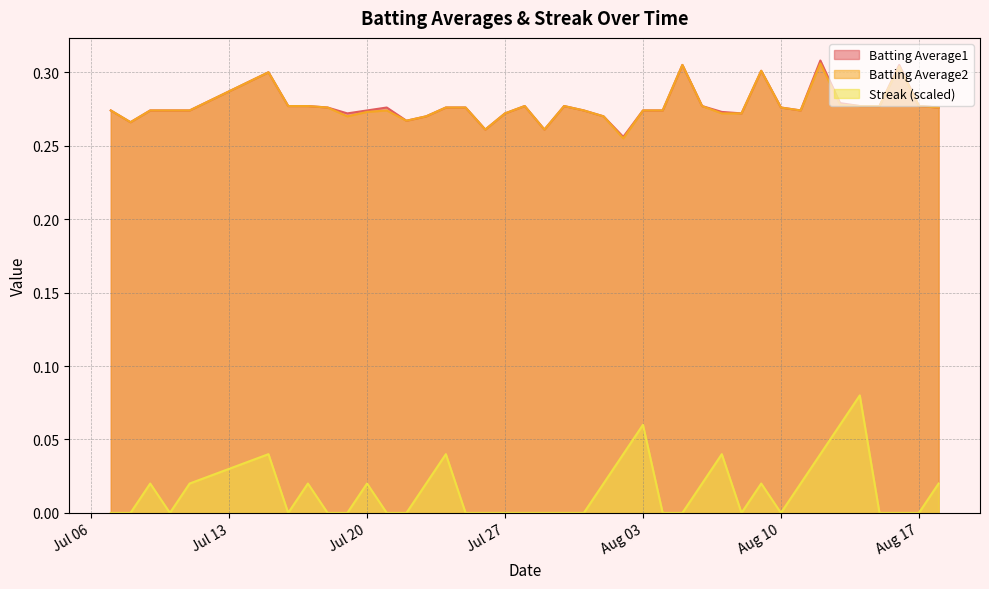

True or false: Batting Average1 and Streak (scaled) cross at least once.

False